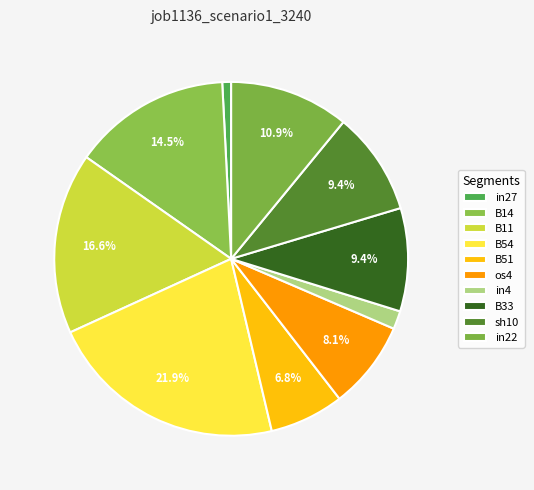

Count the number of slices in the pie.

10